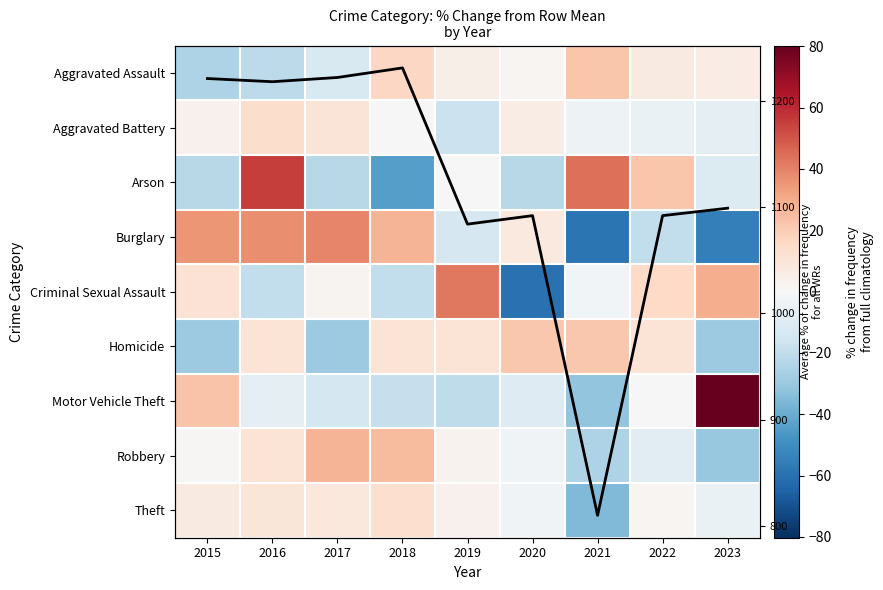

The Theft series shows -2.8 at 2020. True or false?

True